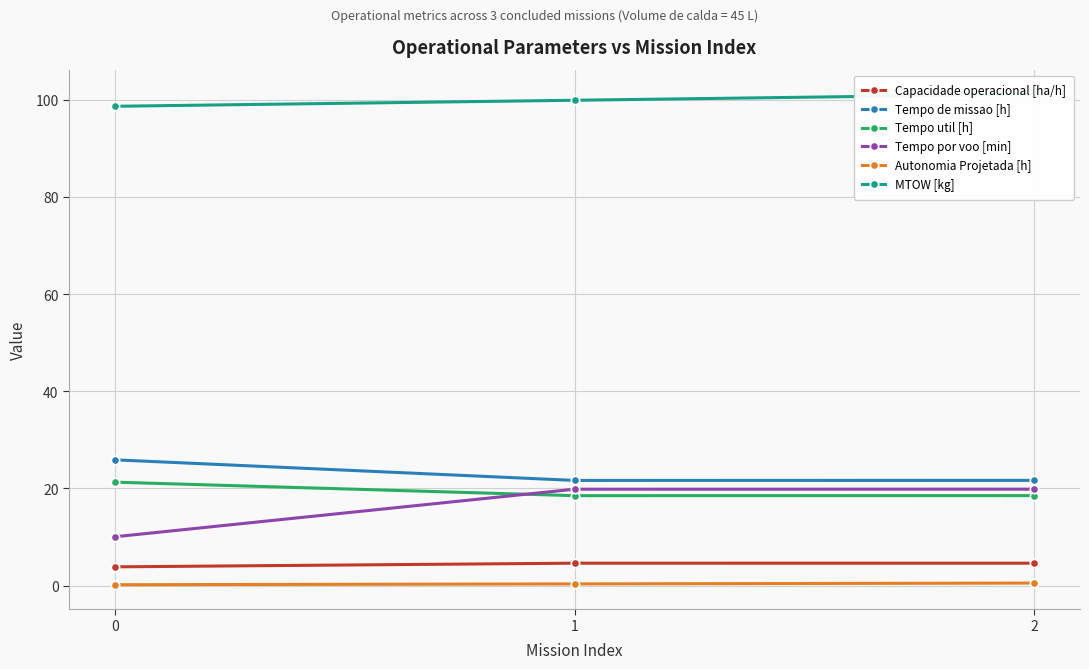

What is the difference between the Capacidade operacional [ha/h] values at 0 and 2?

0.8